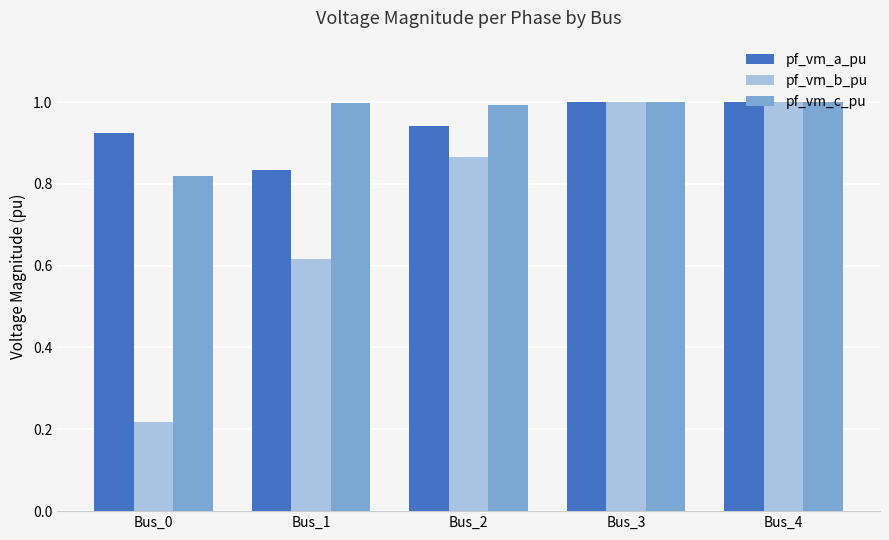

Is the value of pf_vm_a_pu at Bus_0 greater than the value of pf_vm_c_pu at Bus_3?

No